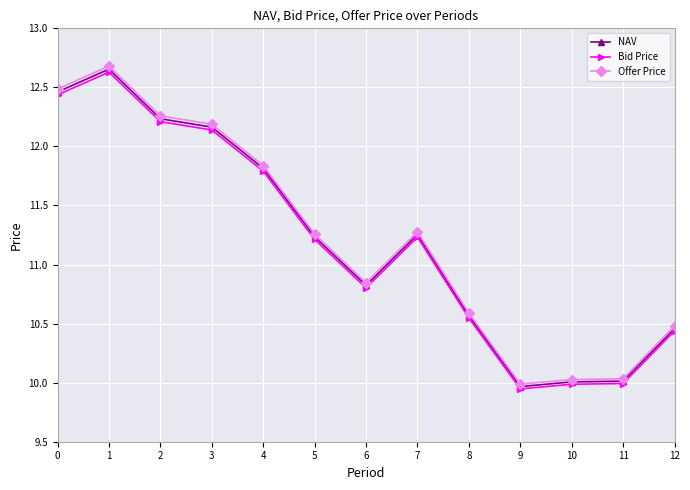

Which series has the widest spread of values?

Offer Price